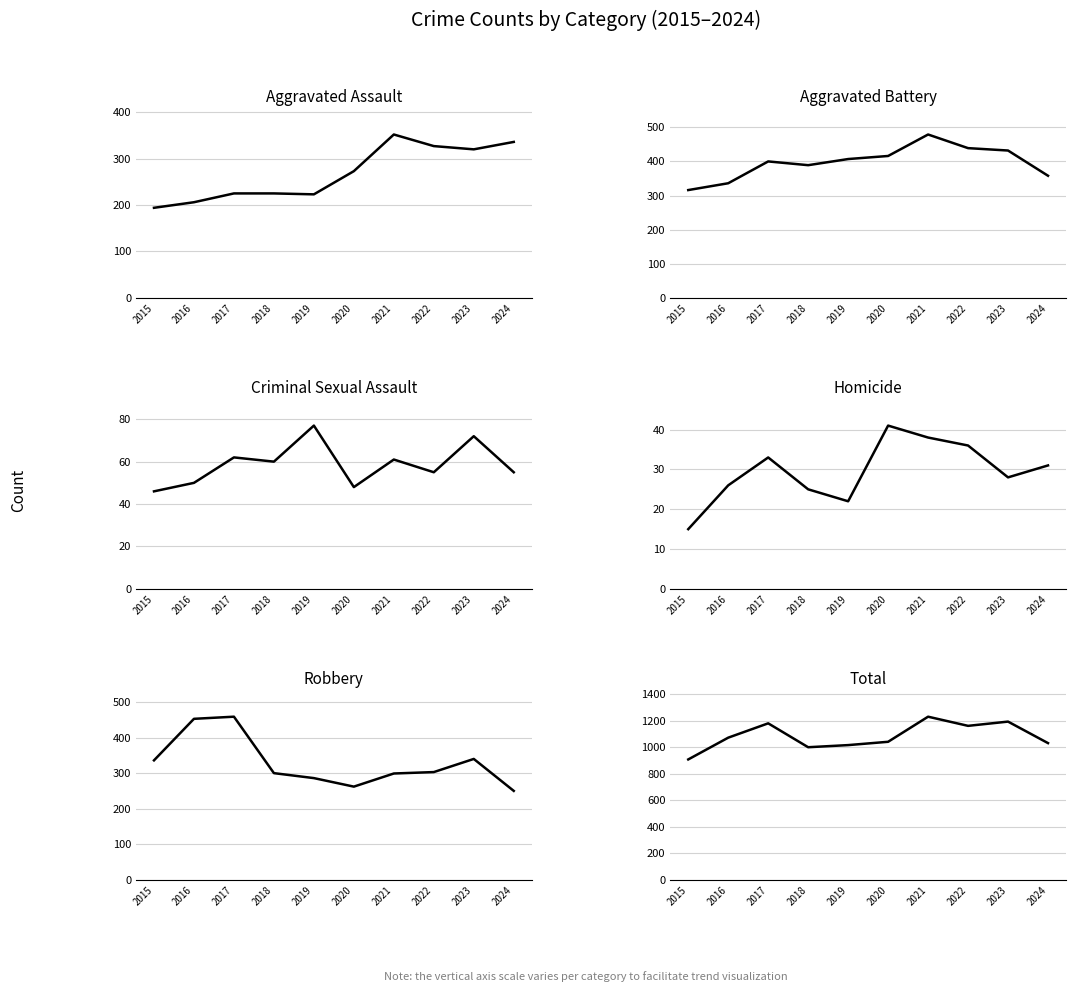

The Aggravated Battery series shows 234 at 2023. True or false?

False